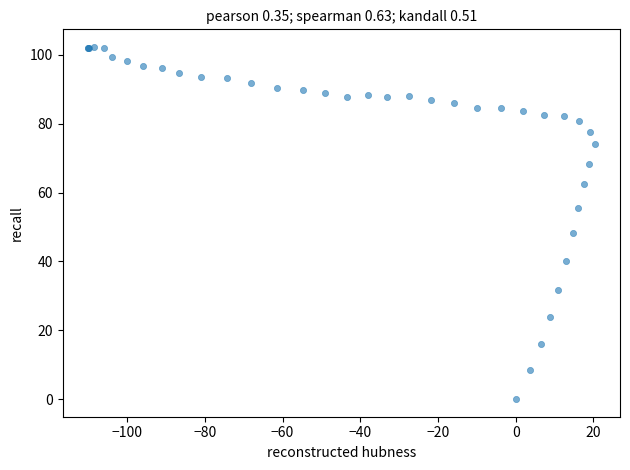

What Y value in the scatter plot is closest to 51?

48.3